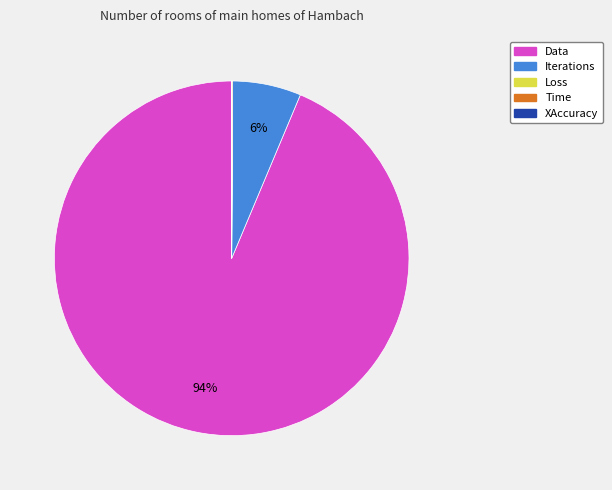

Is there any slice that represents more than half of the pie?

Yes